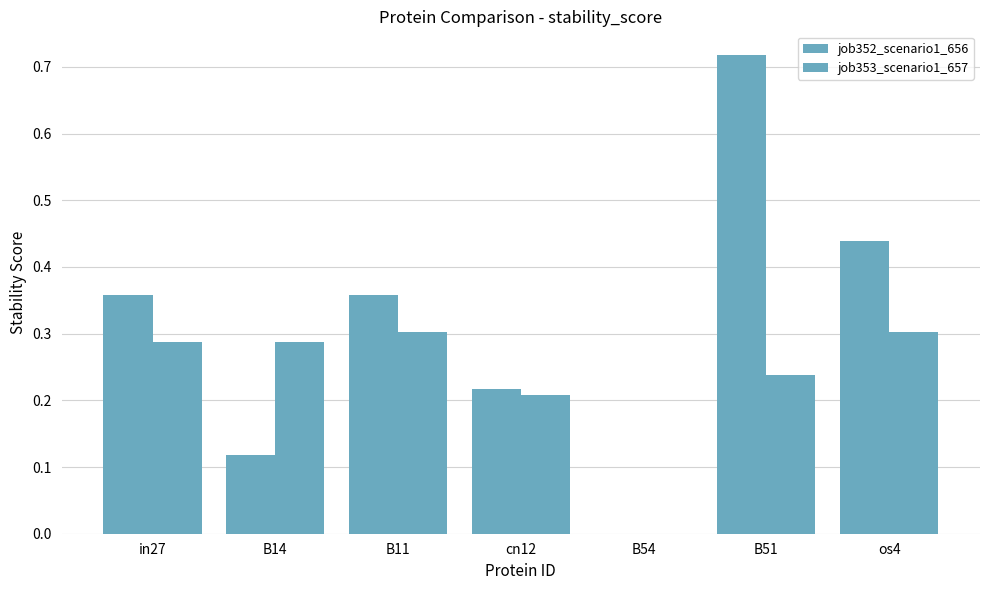

At which label is job353_scenario1_657 closest to 0?

B54